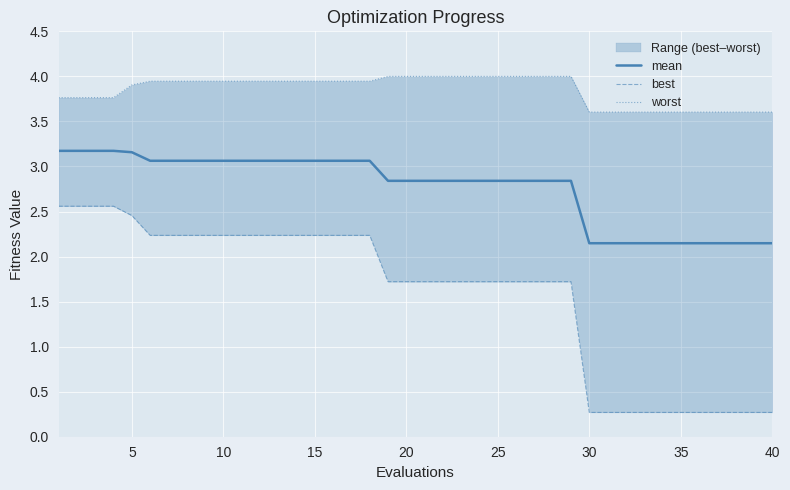

What is the highest value of the mean series?

3.2